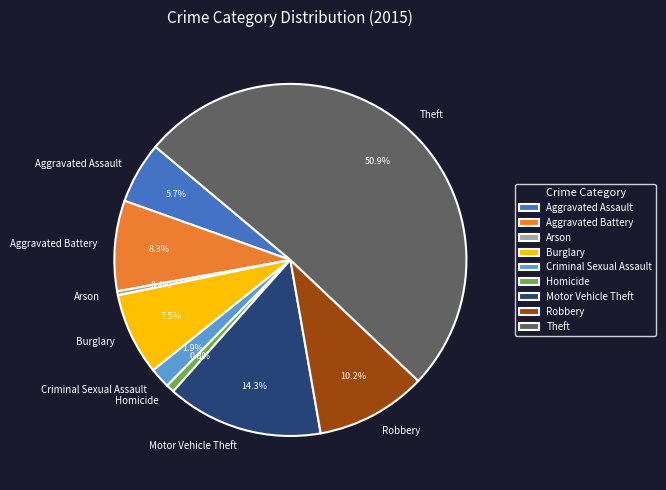

Which slice is the largest?

Theft